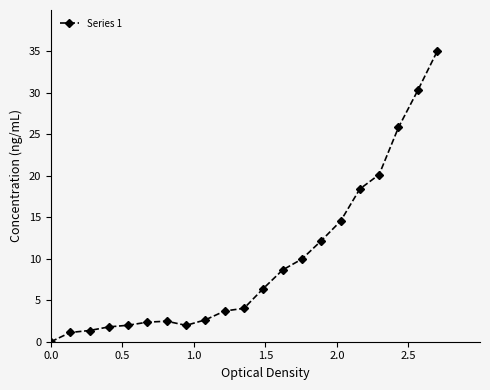

What is the difference between the maximum and minimum values?

35.0